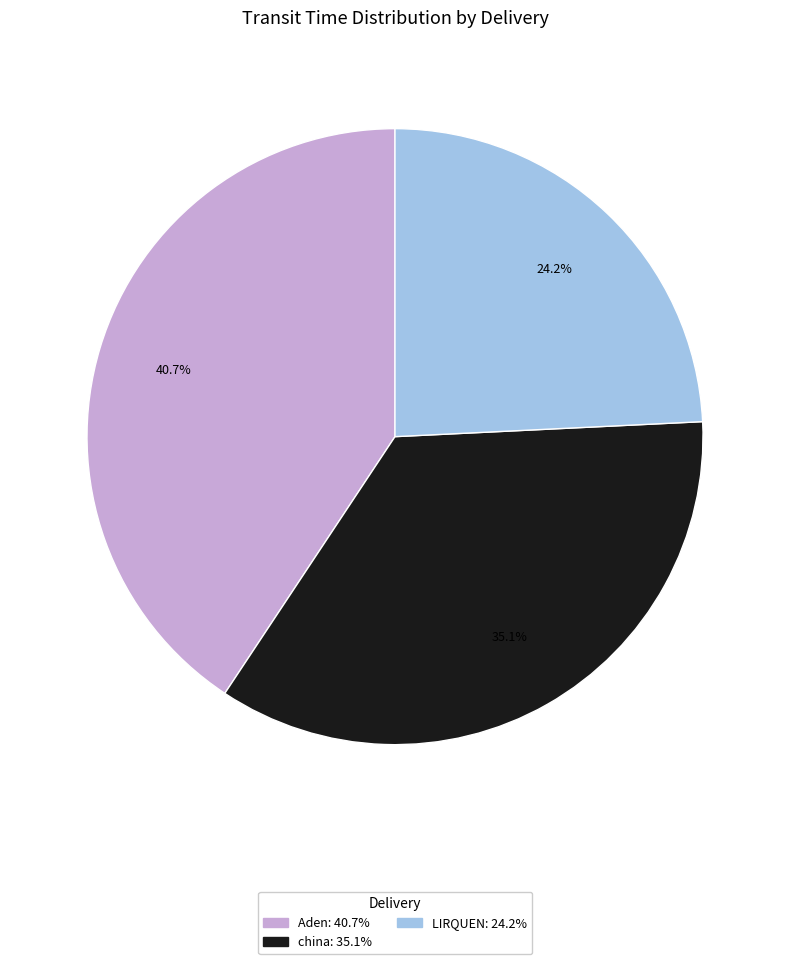

Does any single category account for the majority?

No